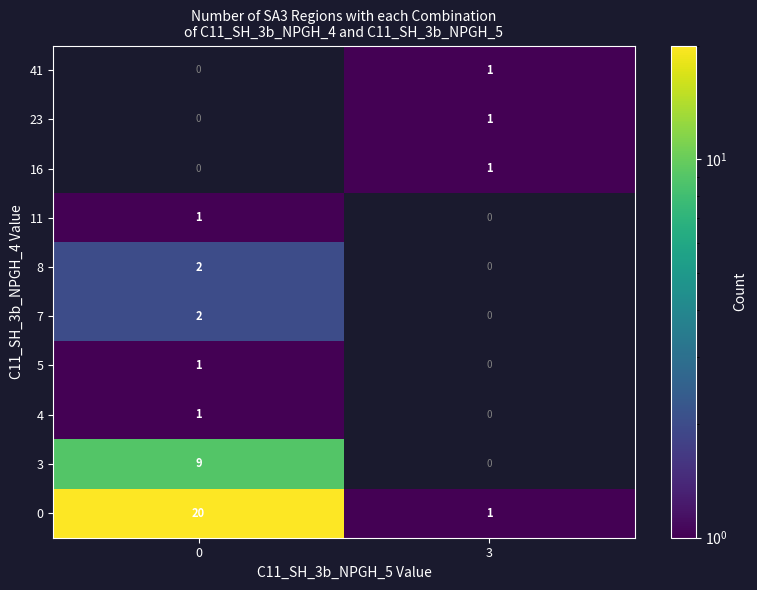

Is it true that 8 equals 4 at 0?

False